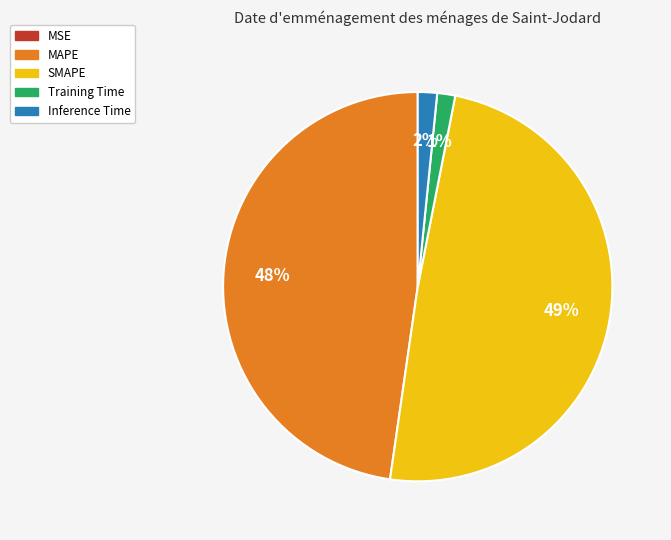

Does SMAPE represent more than half of the total?

No